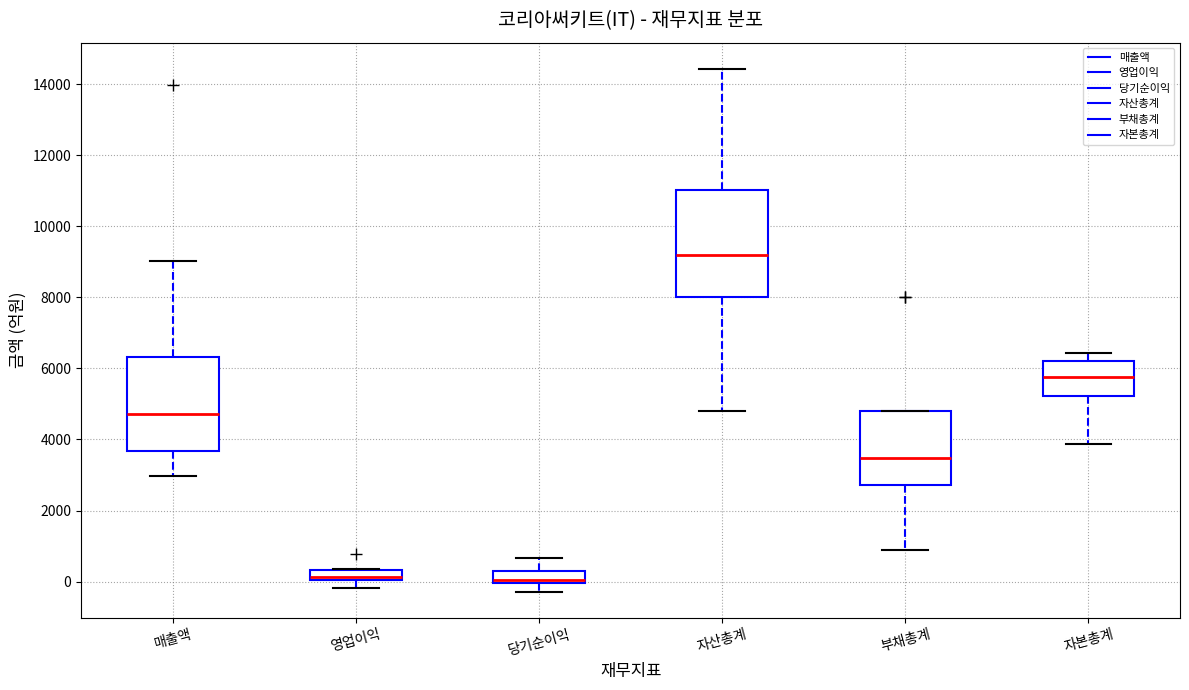

Comparing the boxes themselves (not the whiskers), which one is the tallest?

자산총계